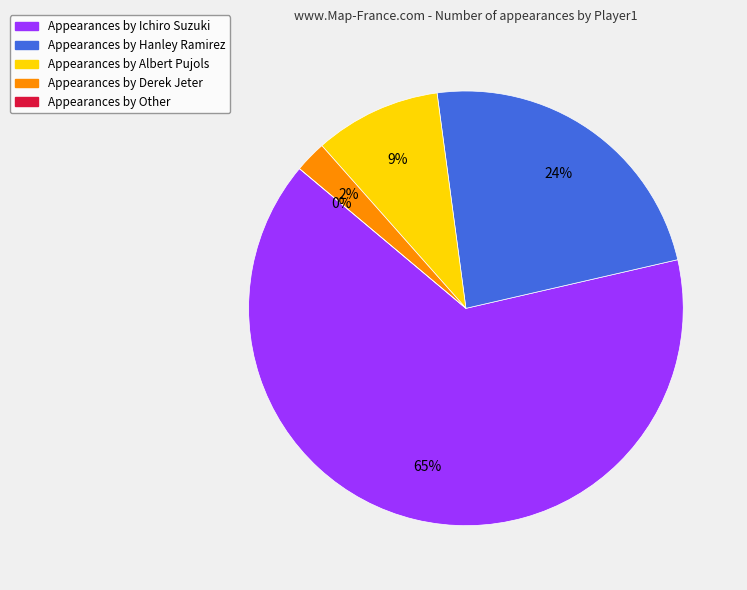

Approximately how many times larger is the value at Albert Pujols compared to Ichiro Suzuki?

0.1